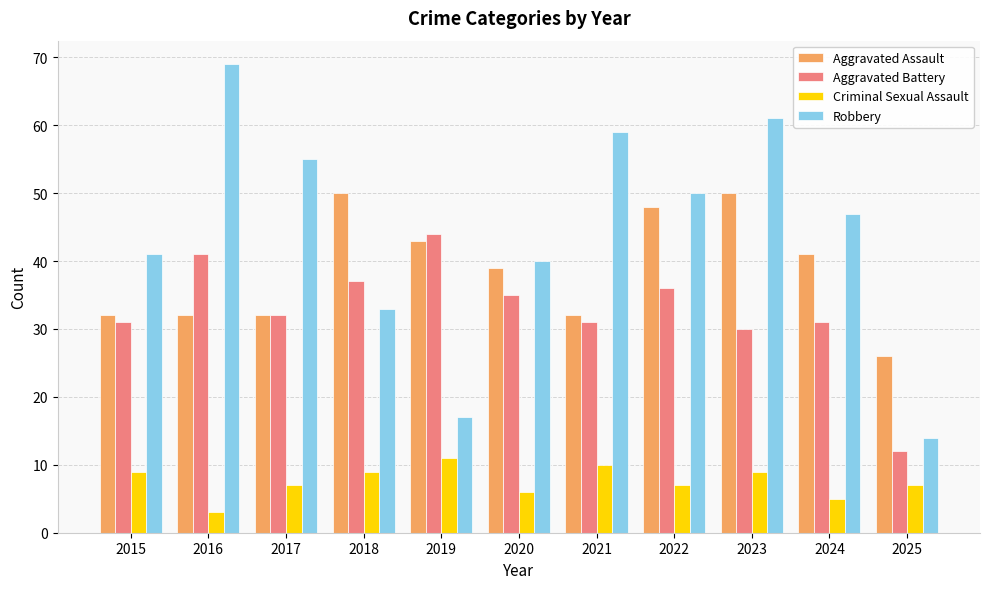

Rank the series at 2020 from lowest to highest value.

Criminal Sexual Assault, Aggravated Battery, Aggravated Assault, Robbery